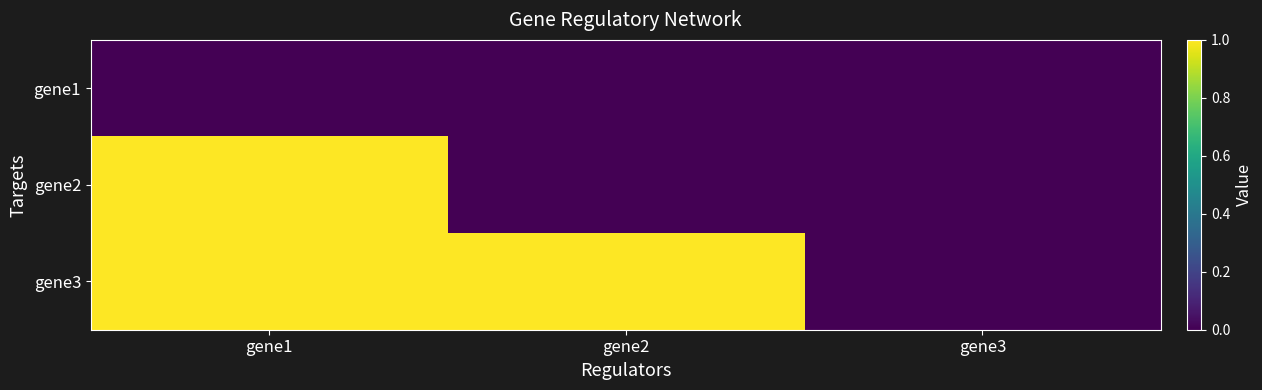

Reading left to right, transcribe all the data shown in this chart.

gene1: gene1=0	gene2=0	gene3=0
gene2: gene1=1	gene2=0	gene3=0
gene3: gene1=1	gene2=1	gene3=0